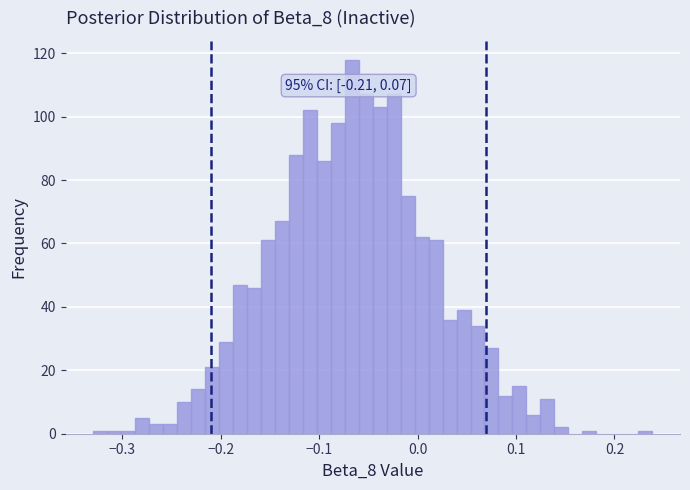

Around what value on the x-axis is the tallest bar? Give the approximate position of its centre, as read against the axis.

-0.07